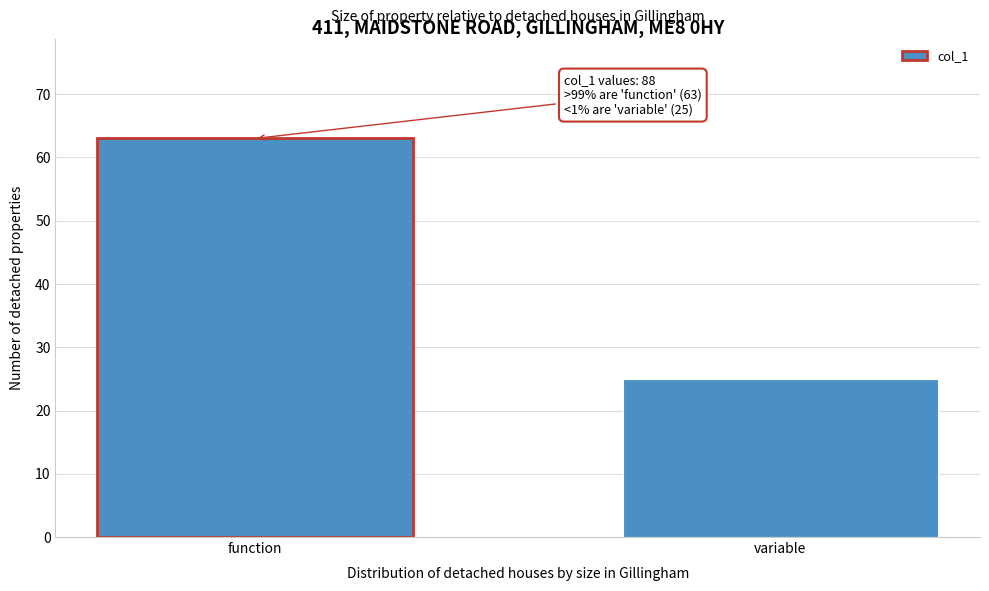

Reading left to right, list all the values displayed in this chart.

63	25